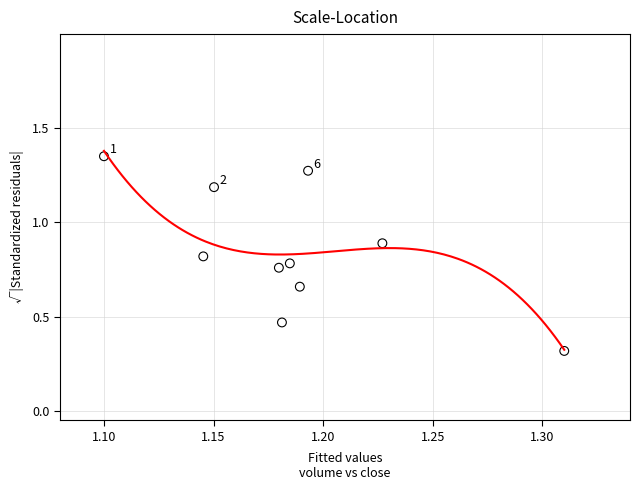

What is the average X value?

1.2